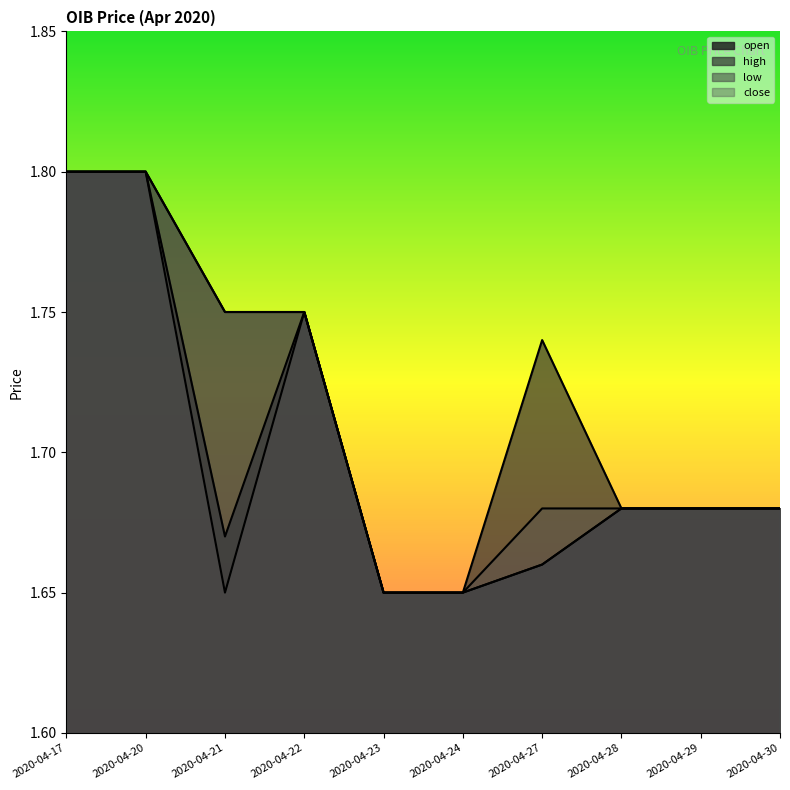

At which label does close reach its peak?

2020-04-17